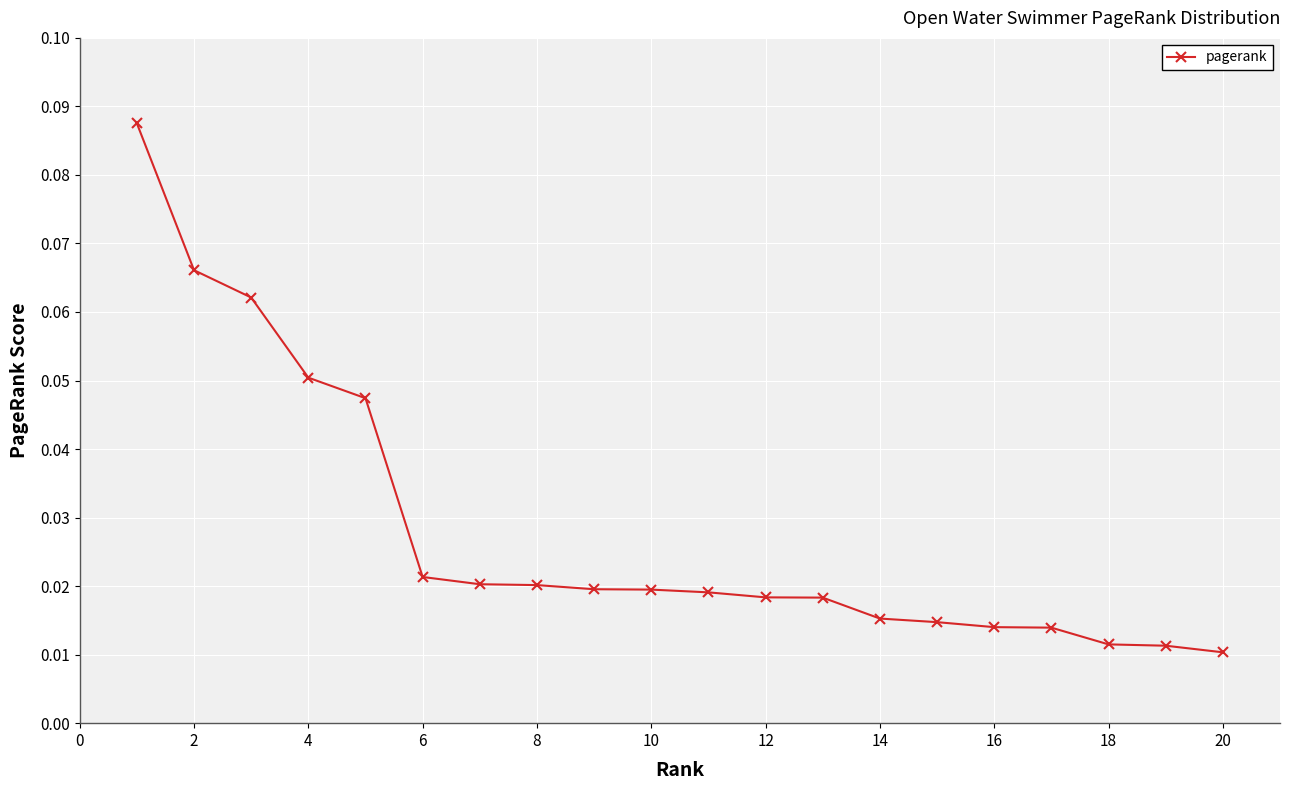

Count the values in the range 0 to 1.

20